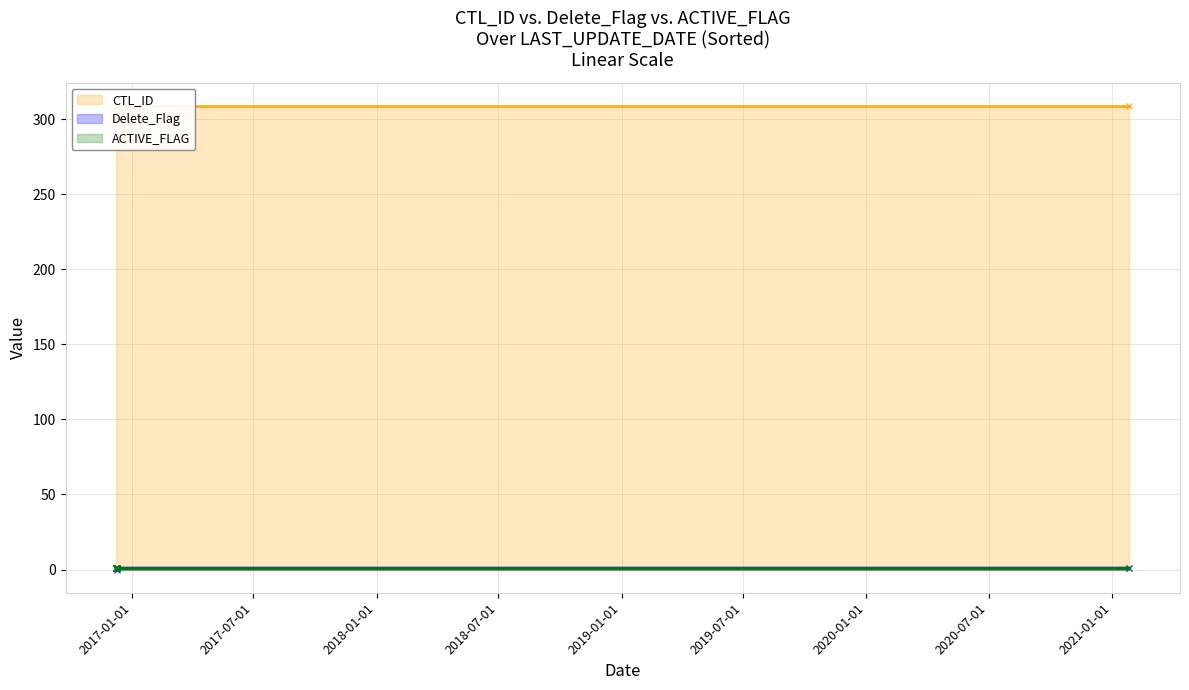

The ACTIVE_FLAG series shows 0 at 2016-12-09 05:18:45. True or false?

False